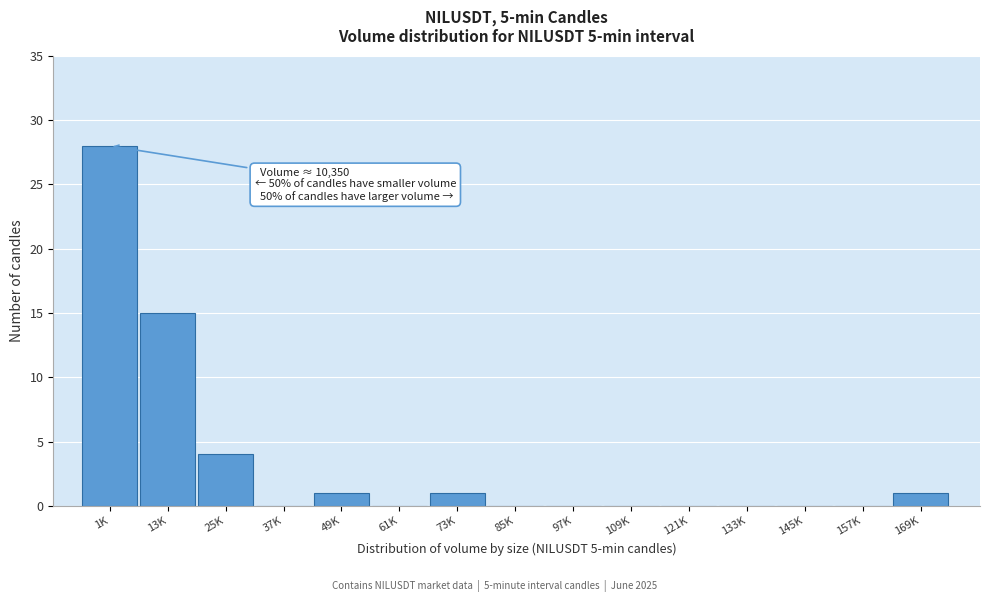

Reading right to left, extract all data points from this chart.

169K=1	157K=0	145K=0	133K=0	121K=0	109K=0	97K=0	85K=0	73K=1	61K=0	49K=1	37K=0	25K=4	13K=15	1K=28